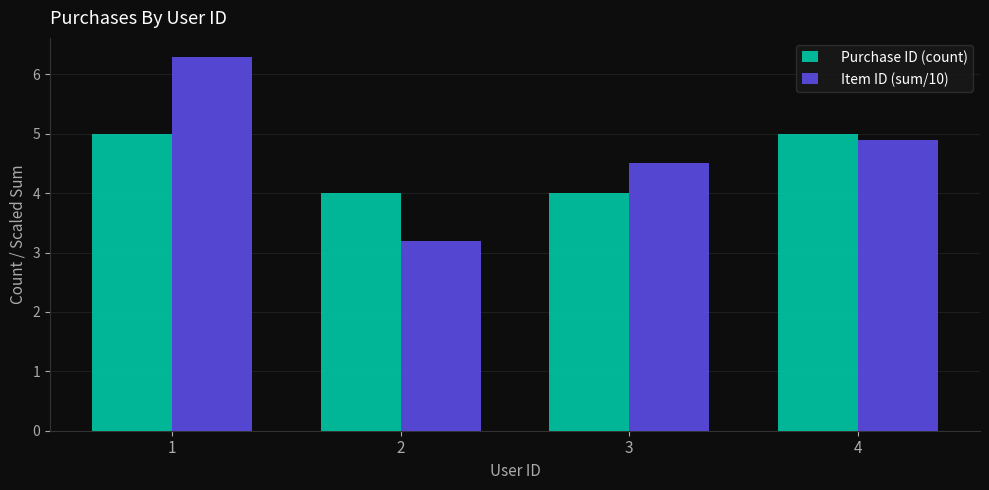

What are all the series names shown in the legend?

Purchase ID (count), Item ID (sum/10)